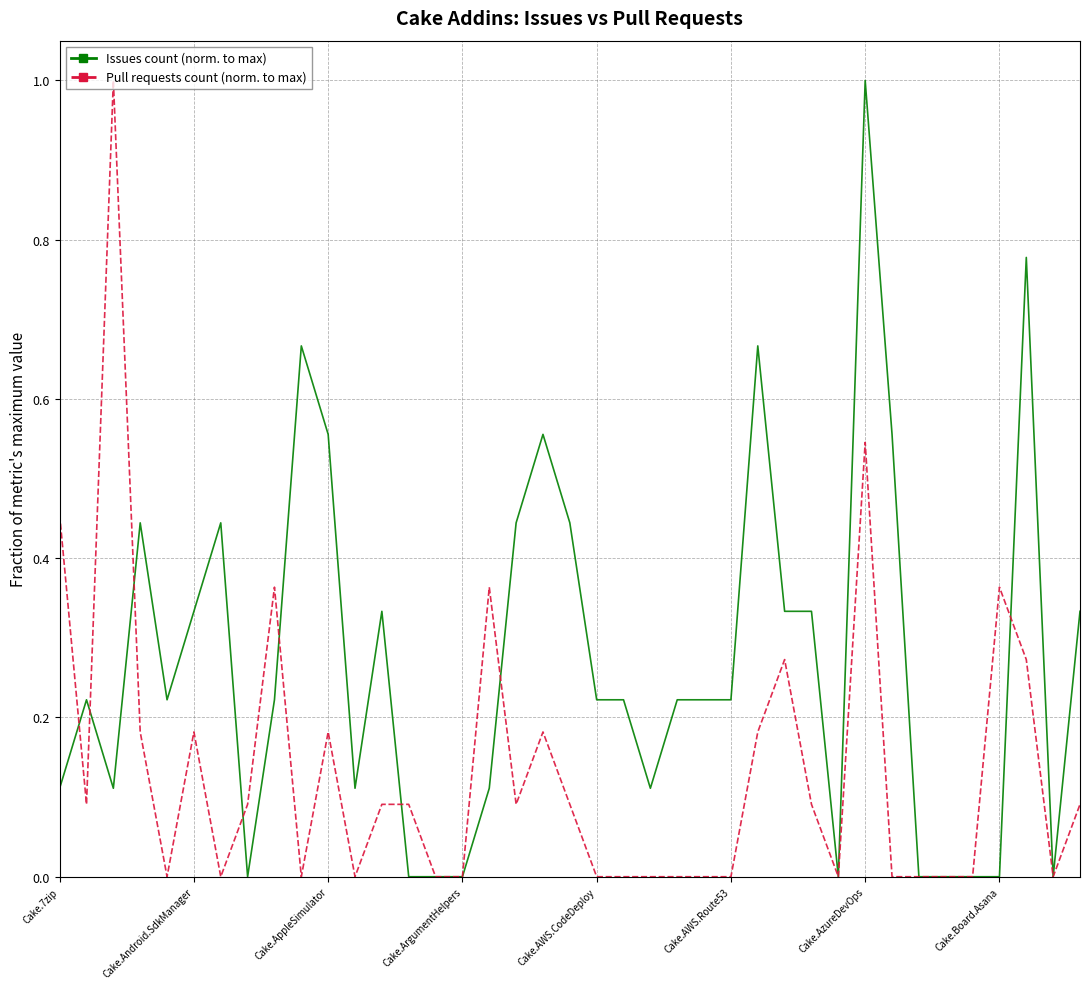

Which series has the largest total across all categories?

Issues count (norm. to max)